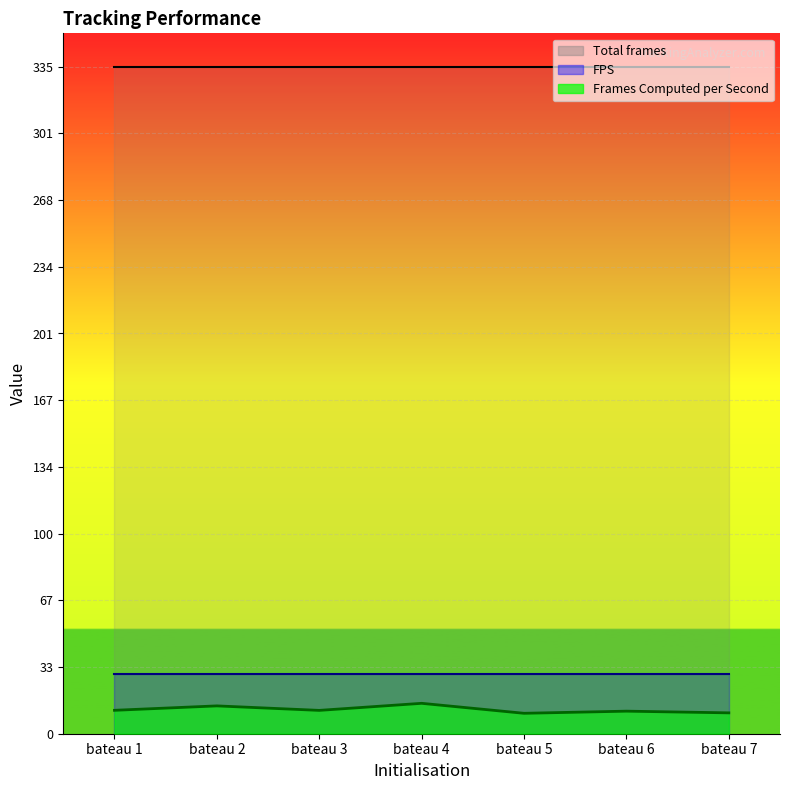

Does the chart display data point markers on the line(s)?

No